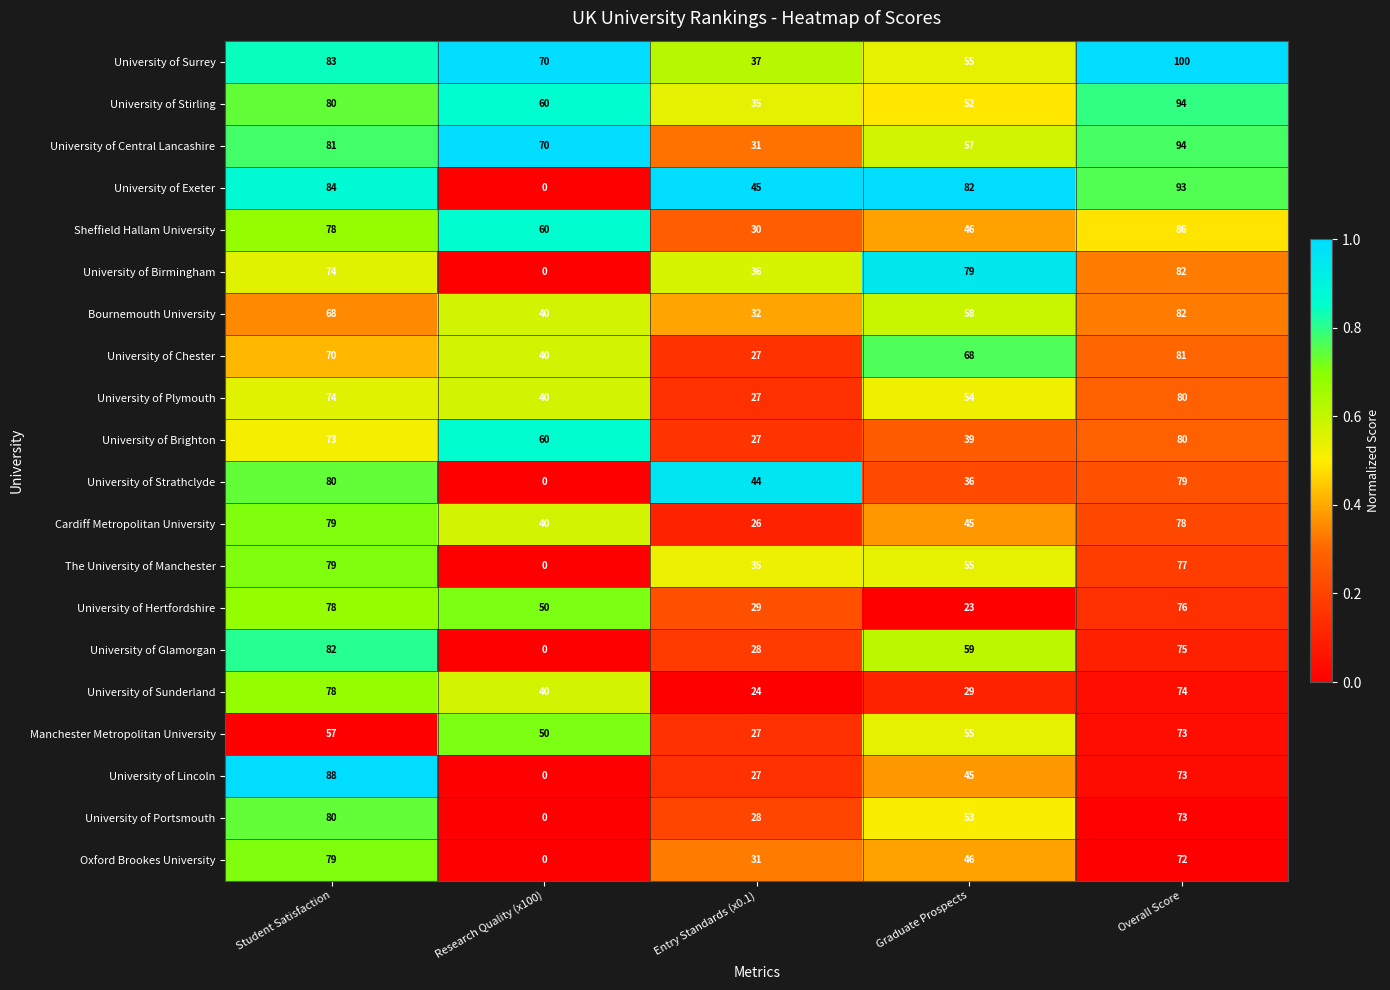

What is the sum of the University of Portsmouth values at Overall Score and Student Satisfaction?

153